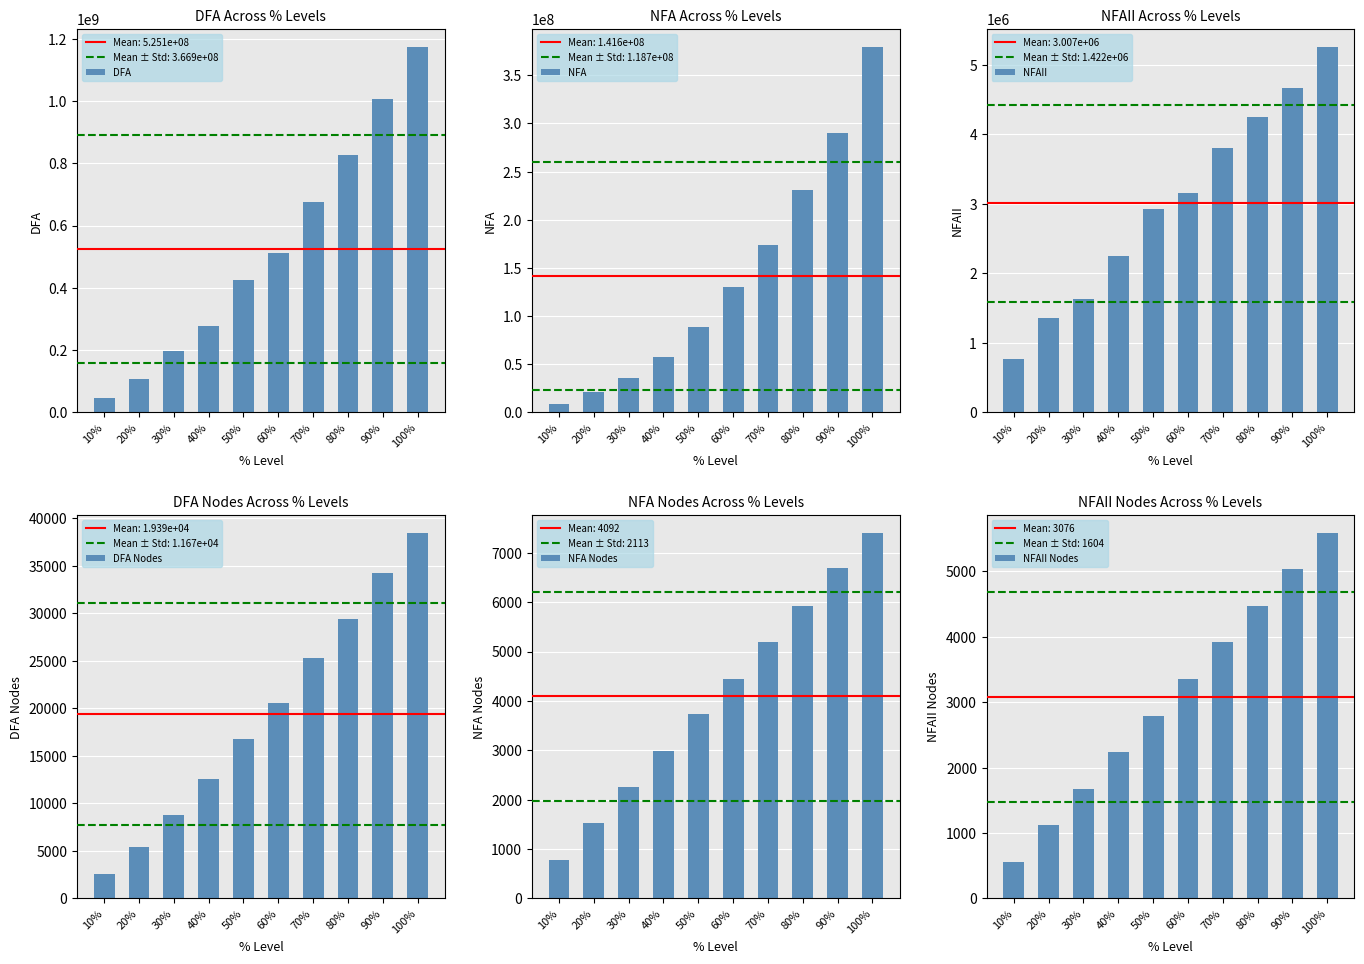

What is the value of the DFA bar at the 2nd from the left?

108534850